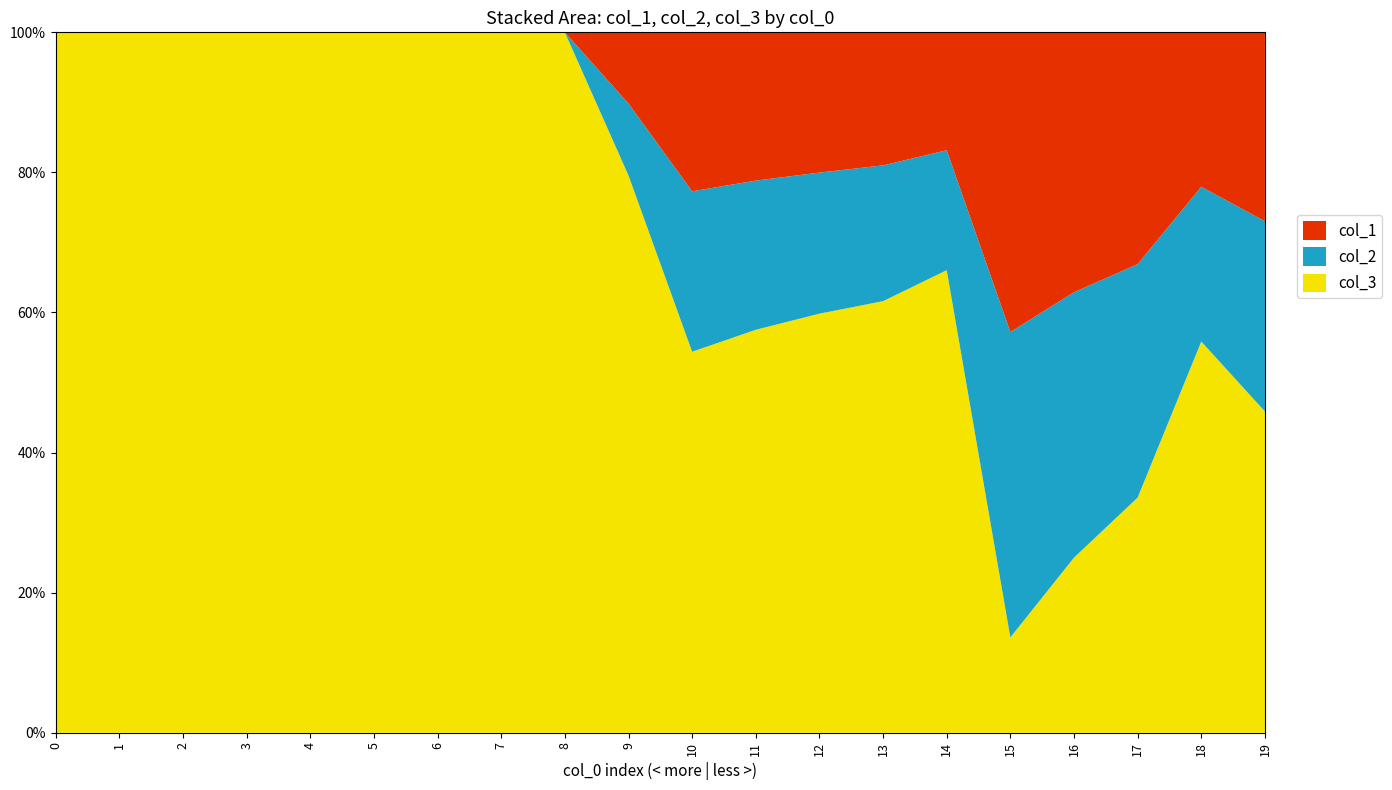

Reading left to right, list all the values displayed in this chart.

col_1: 0=0	1=0	2=0	3=0	4=0	5=0	6=0	7=0	8=0	9=226	10=328	11=333	12=337	13=341	14=350	15=371	16=380	17=417	18=448	19=451
col_2: 0=0	1=0	2=0	3=0	4=0	5=0	6=0	7=0	8=0	9=228	10=331	11=335	12=339	13=348	14=356	15=378	16=388	17=420	18=449	19=454
col_3: 0=717	1=145	2=1042	3=191	4=121	5=937	6=132	7=183	8=99	9=1767	10=786	11=905	12=1007	13=1106	14=1373	15=118	16=256	17=423	18=1135	19=767